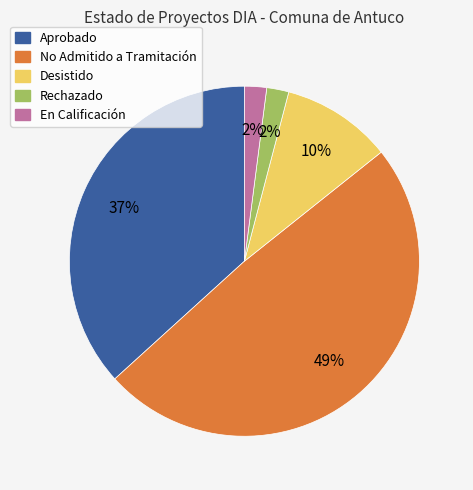

Which has a higher value, Desistido or Aprobado?

Aprobado